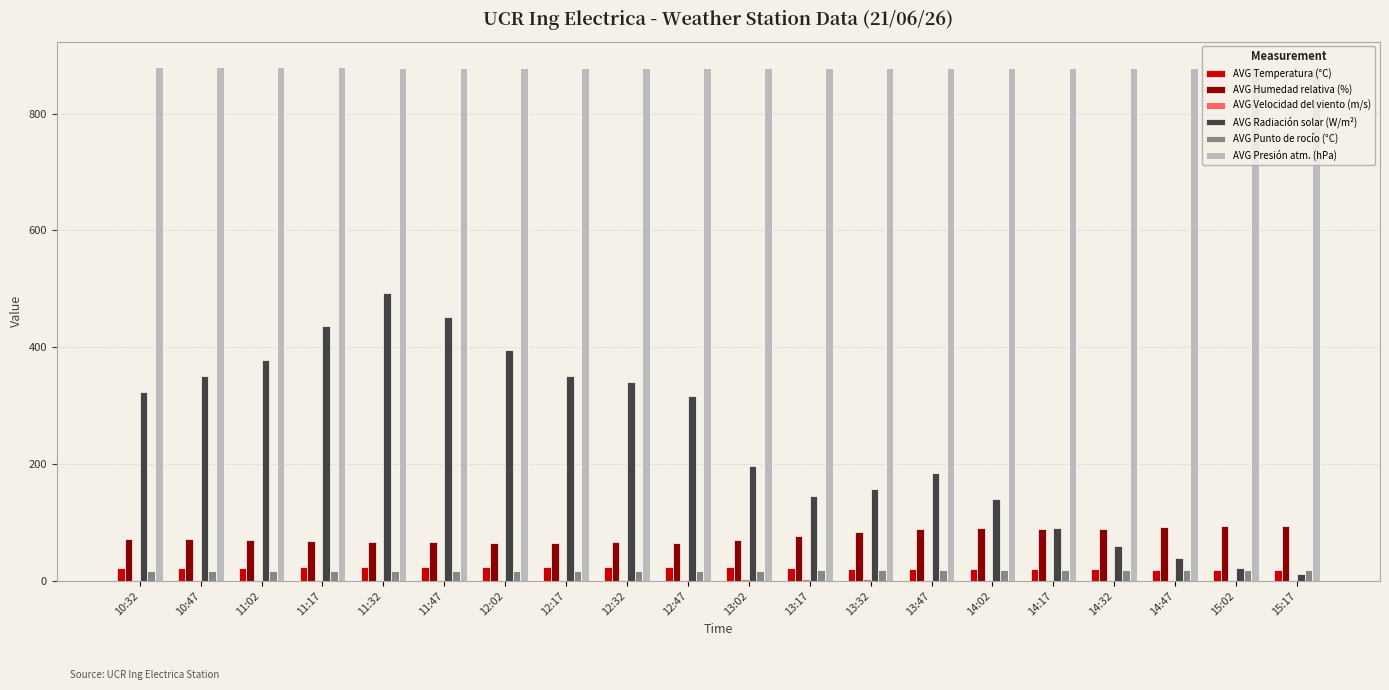

How many groups of bars are there?

20